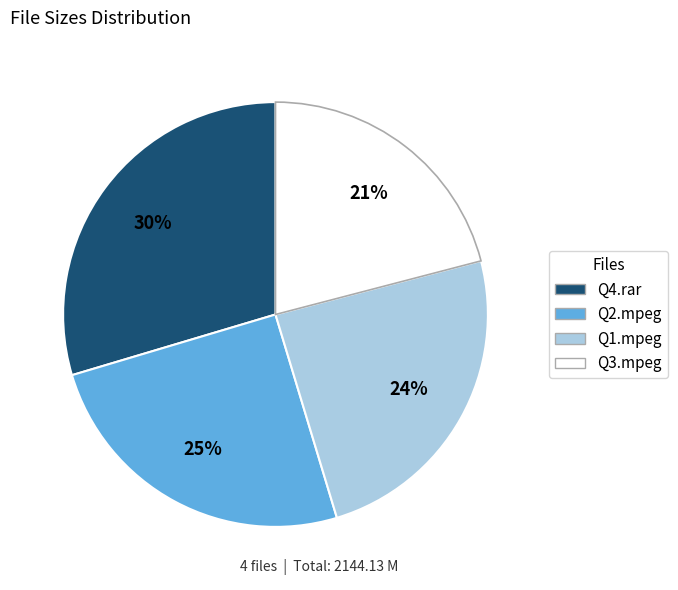

To the nearest percent, what is the average slice percentage?

25%